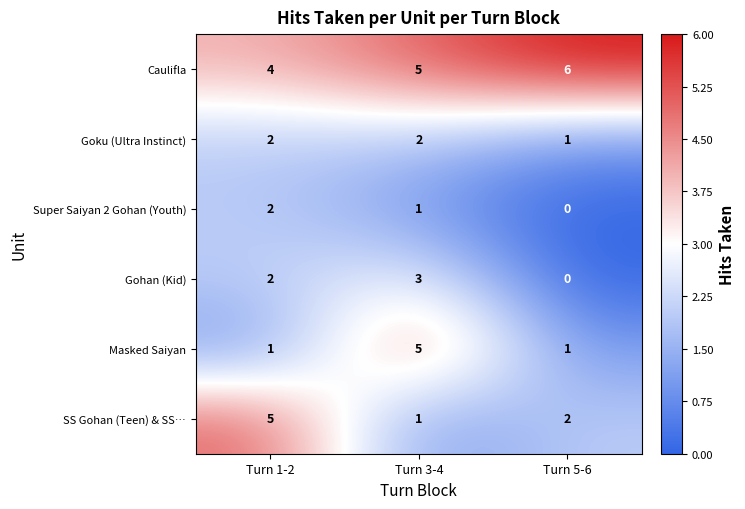

What is the sum of the SS Gohan (Teen) & SS… values at Turn 5-6 and Turn 3-4?

3